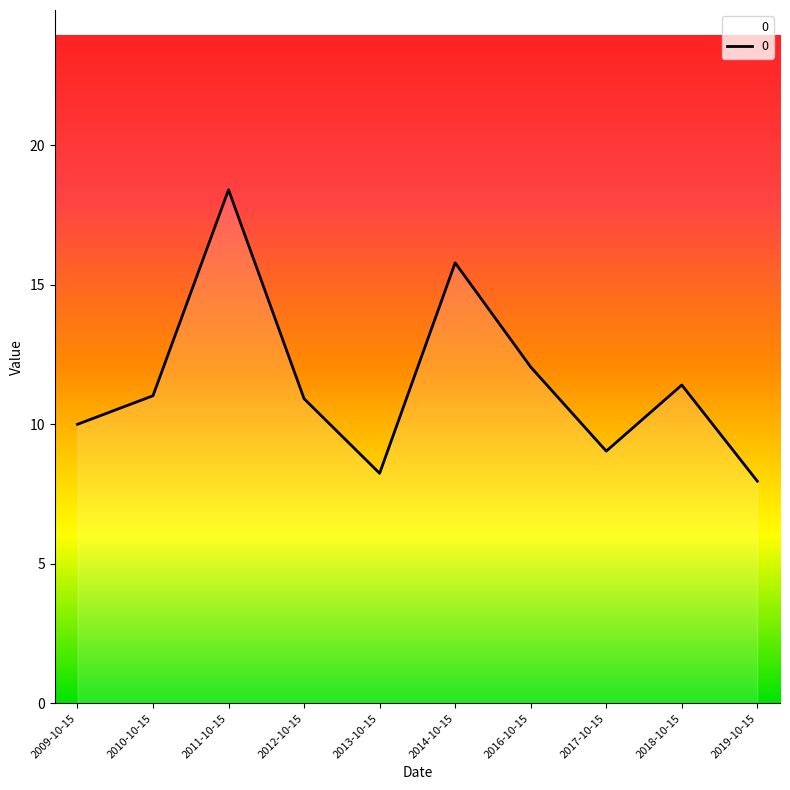

At which category does the chart reach its peak across all series?

2011-10-15